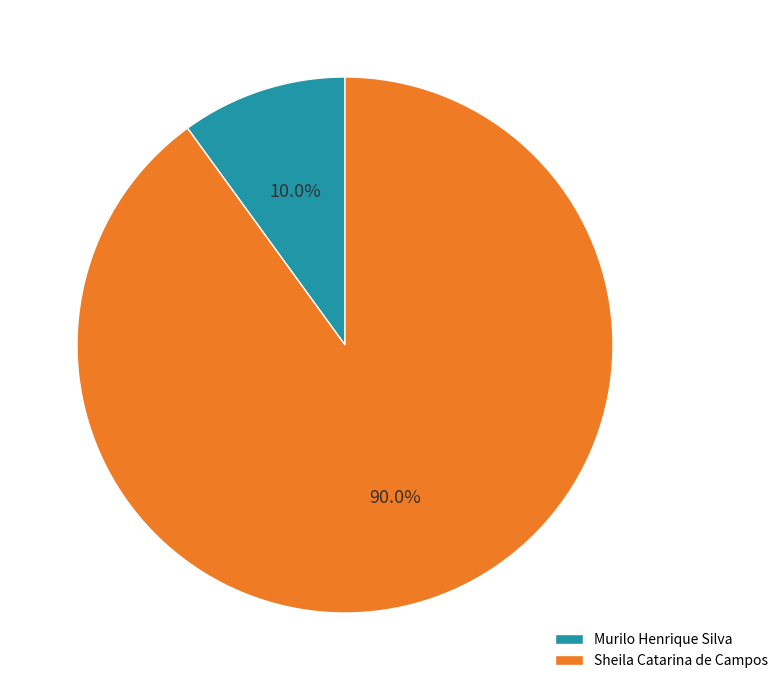

Is the sum of Sheila Catarina de Campos and Murilo Henrique Silva greater than half?

Yes